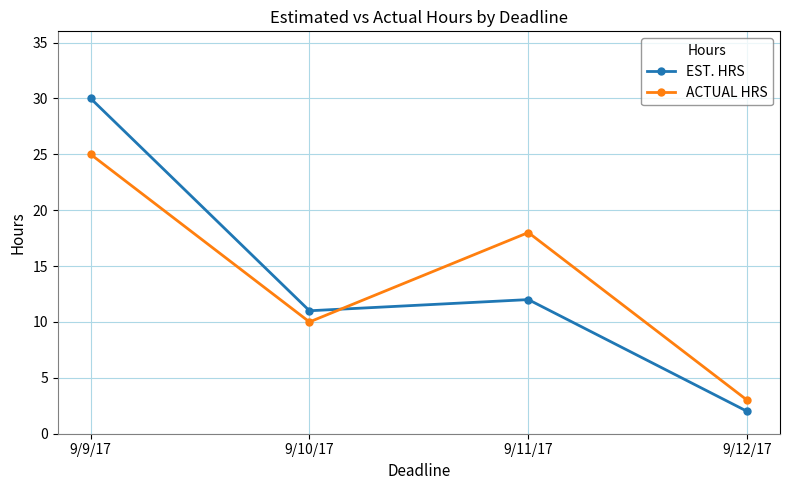

Where do ACTUAL HRS and EST. HRS first cross each other?

9/10/17 and 9/11/17